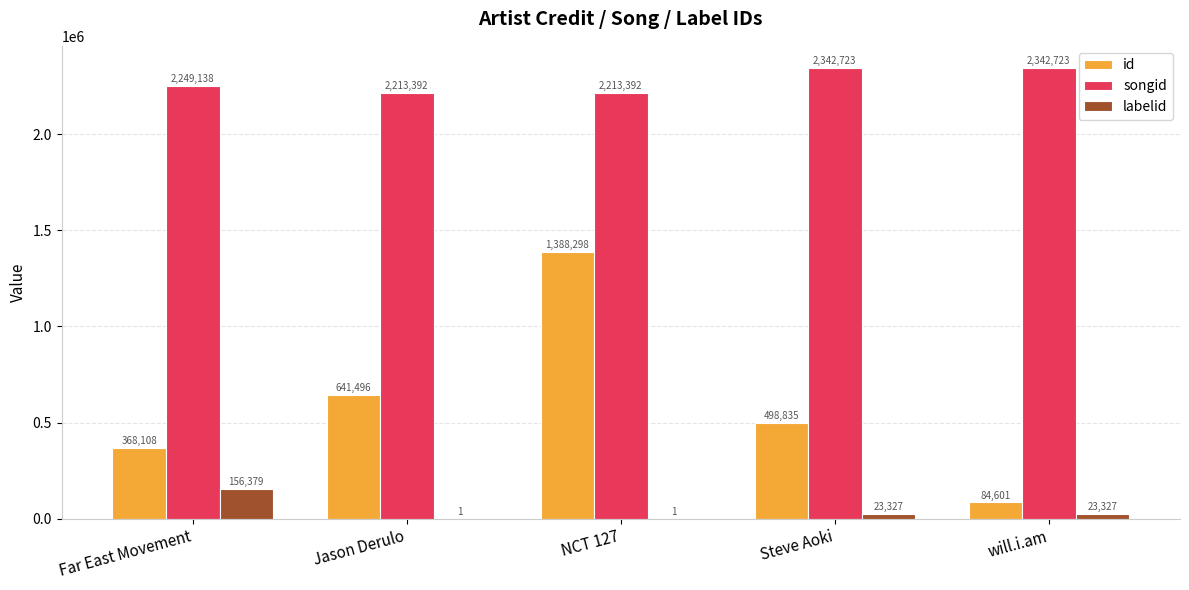

Is the value of labelid at Steve Aoki greater than the value of id at Steve Aoki?

No